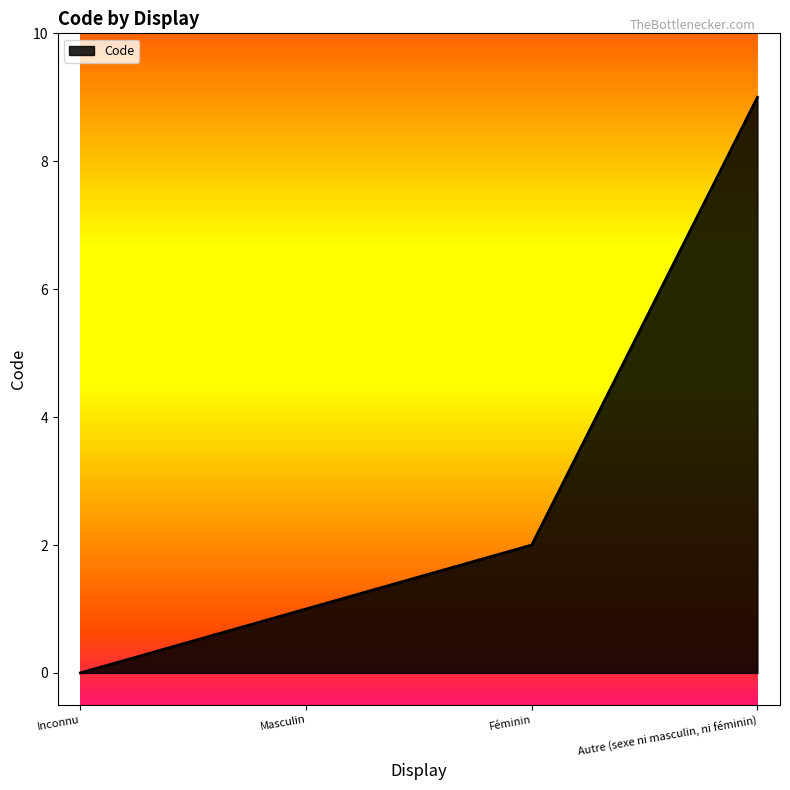

Does the chart display data point markers on the line(s)?

No